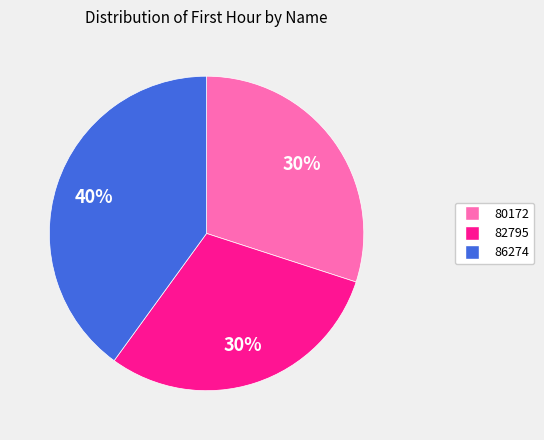

Between 80172 and 86274, which is larger?

86274